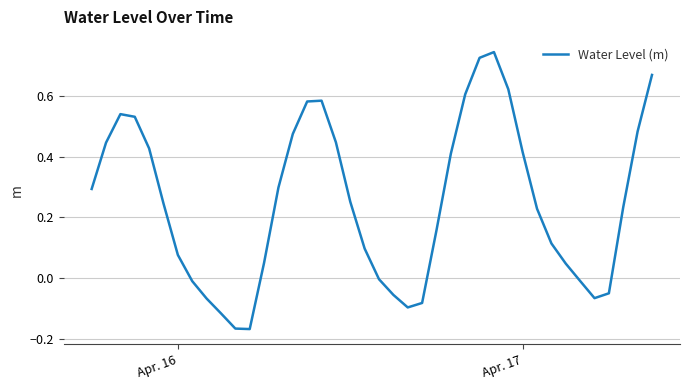

What is the difference between the maximum and minimum values?

0.9